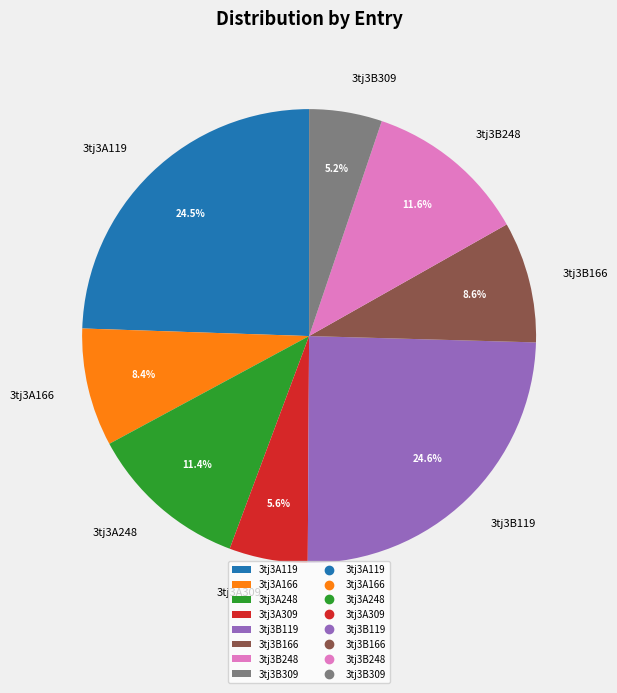

What portion of the pie excludes 3tj3A166?

91.6%